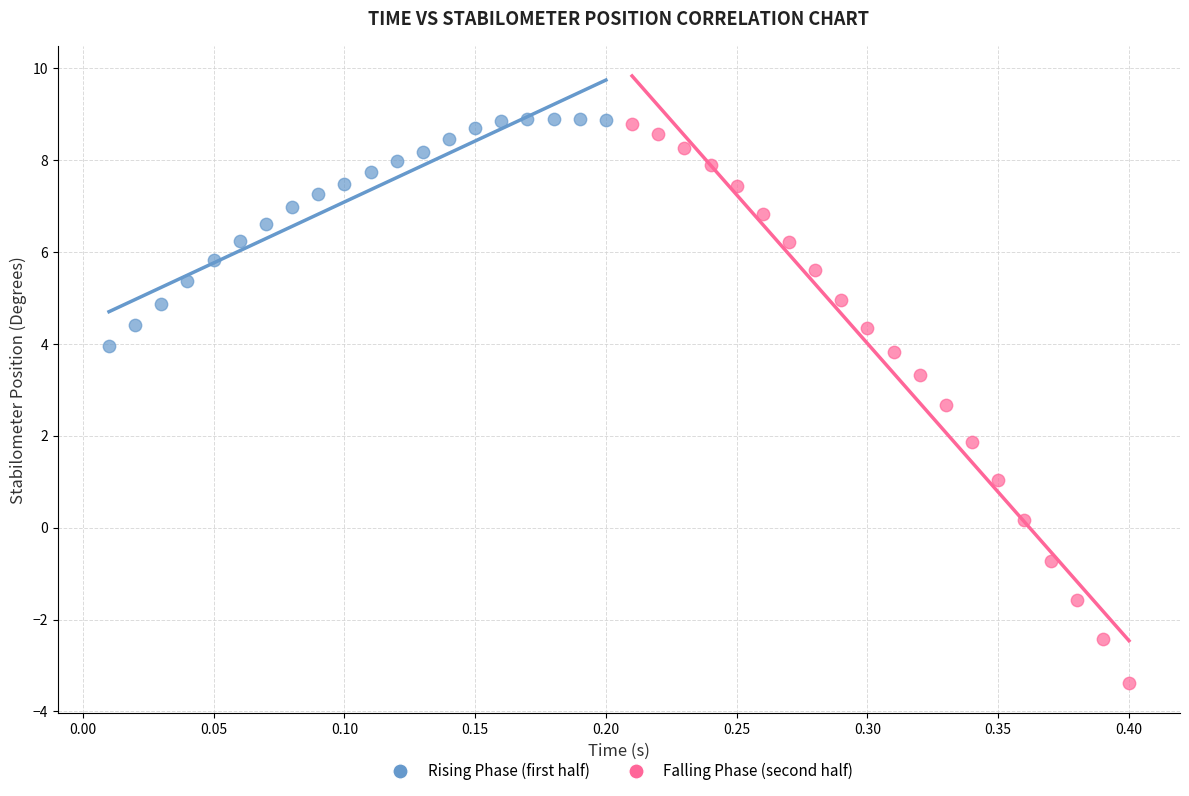

Which series has the widest spread of Y values?

Falling Phase (second half)